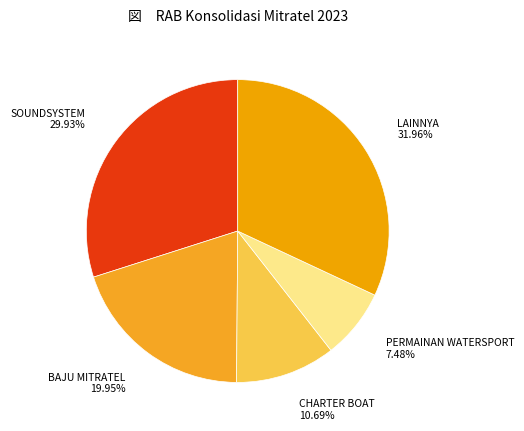

Count the number of slices in the pie.

5